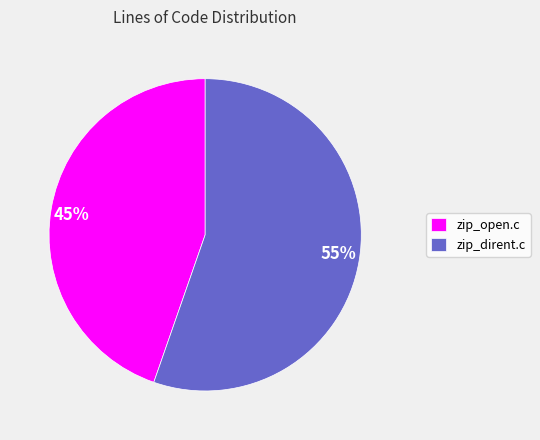

To the nearest percent, what is the combined percentage of zip_open.c and zip_dirent.c?

100%